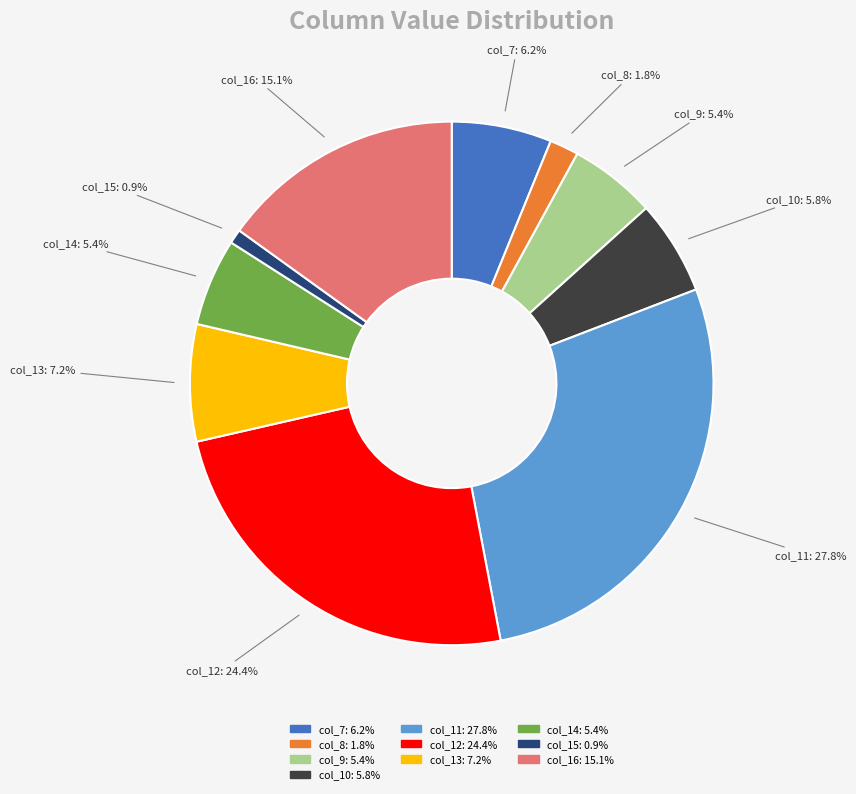

The col_16 slice represents 15% of the pie. True or false?

True